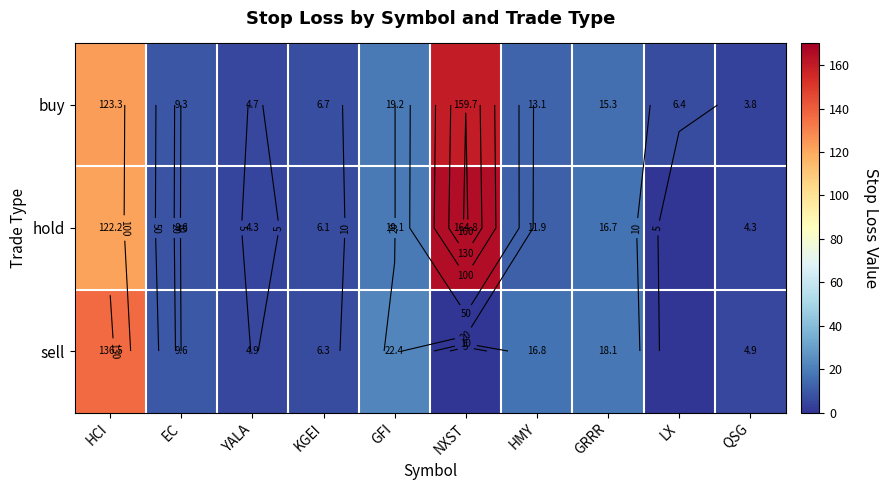

How many categories are shown in the chart?

10